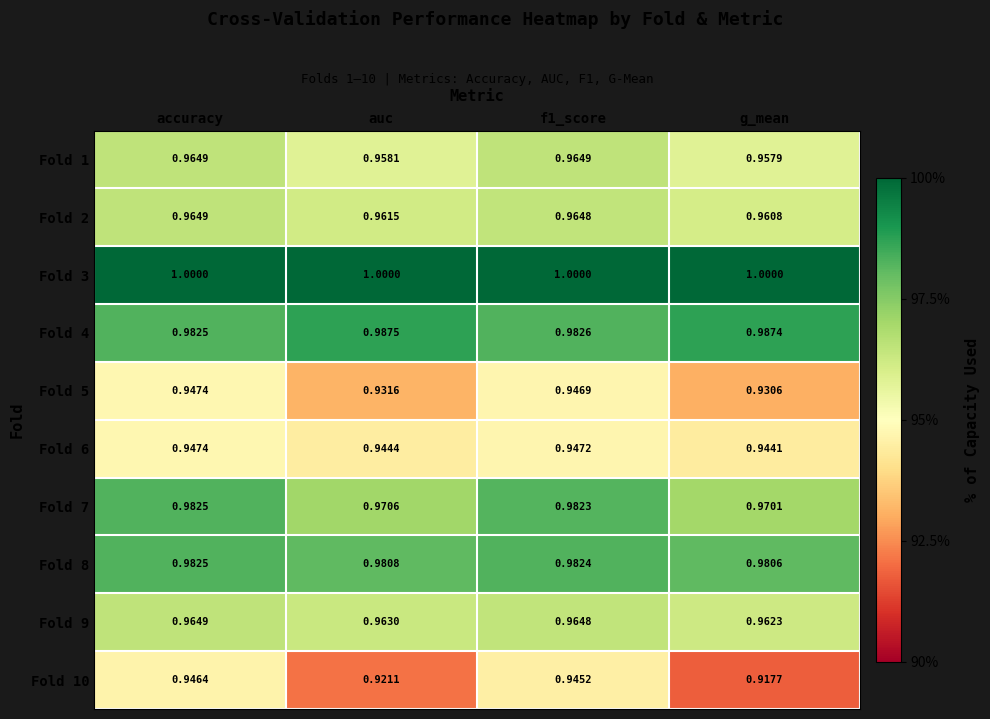

At which label is Fold 6 closest to 0?

g_mean